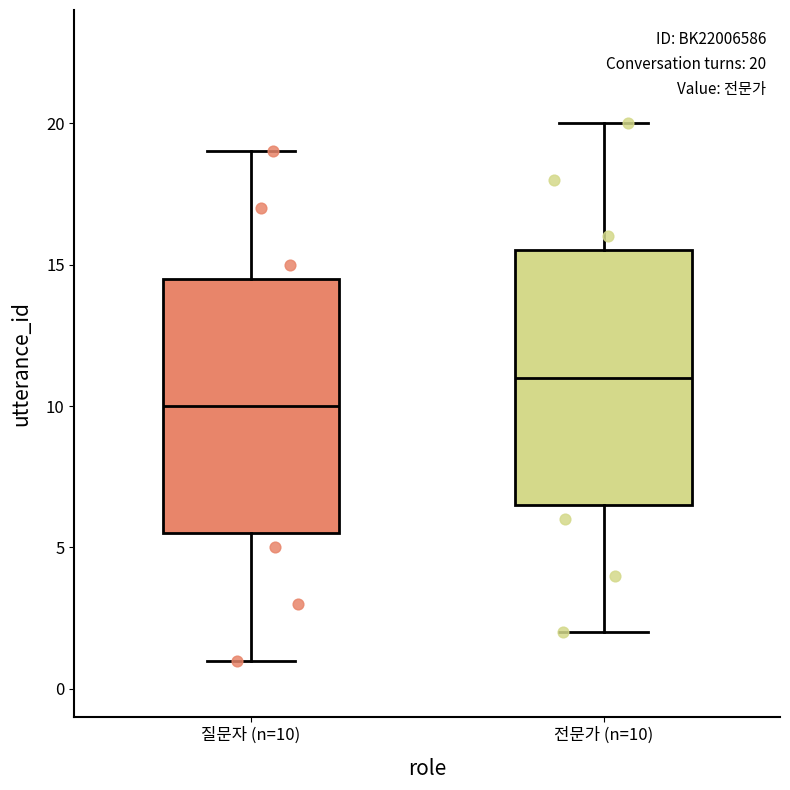

Which box's median line is the lowest?

질문자 (n=10)